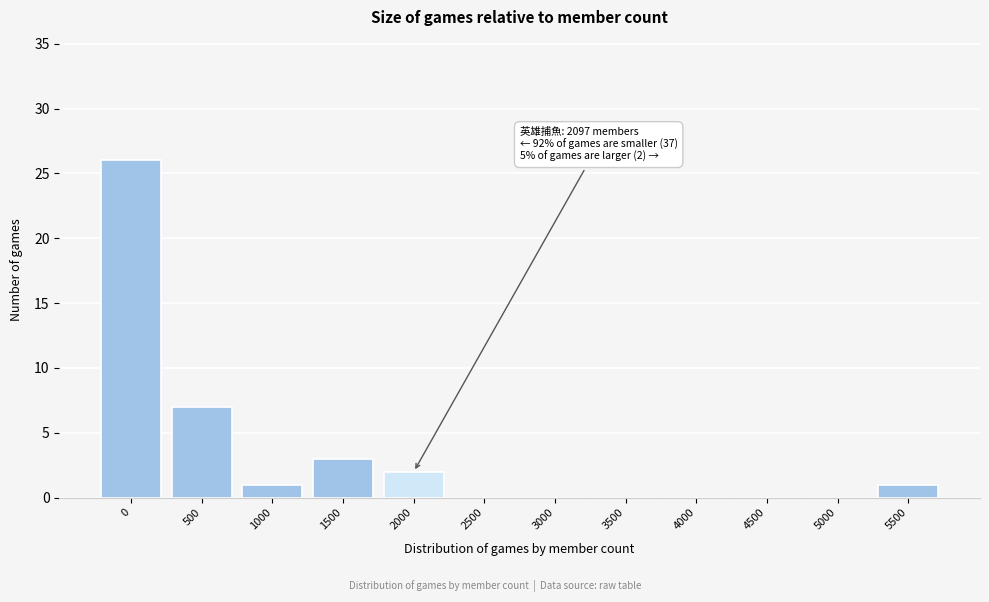

Reading left to right, list all the values displayed in this chart.

0=26	500=7	1000=1	1500=3	2000=2	2500=0	3000=0	3500=0	4000=0	4500=0	5000=0	5500=1